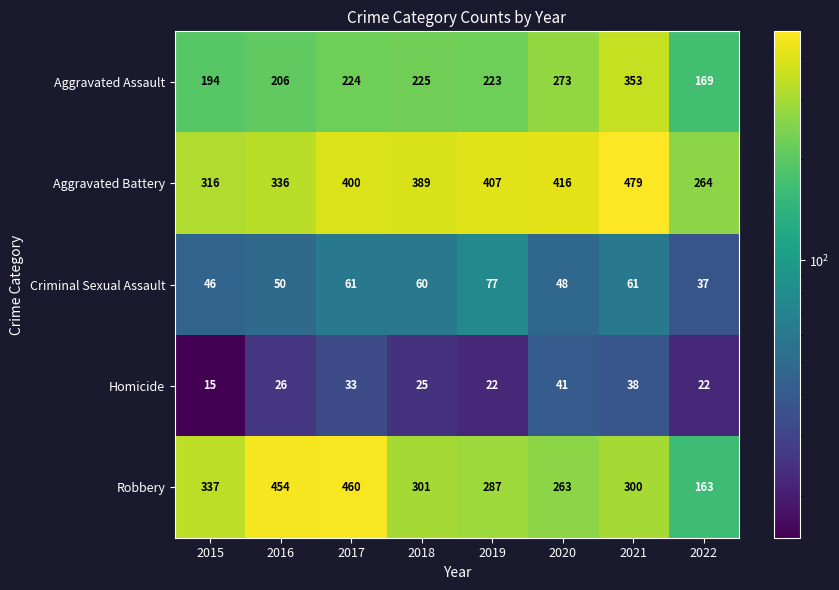

At which label is Homicide closest to 28?

2016